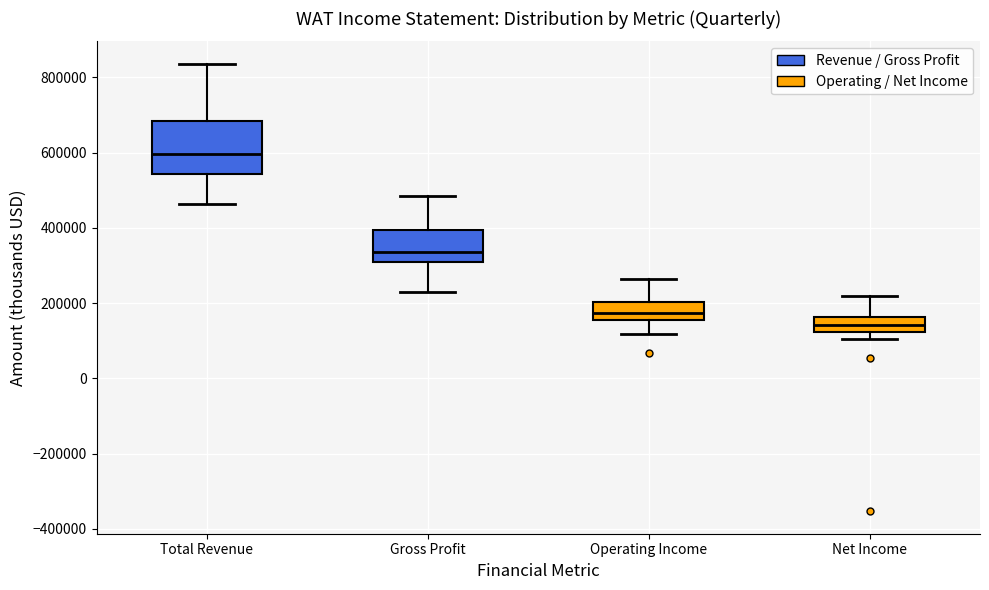

Which box has the lowest median line?

Net Income